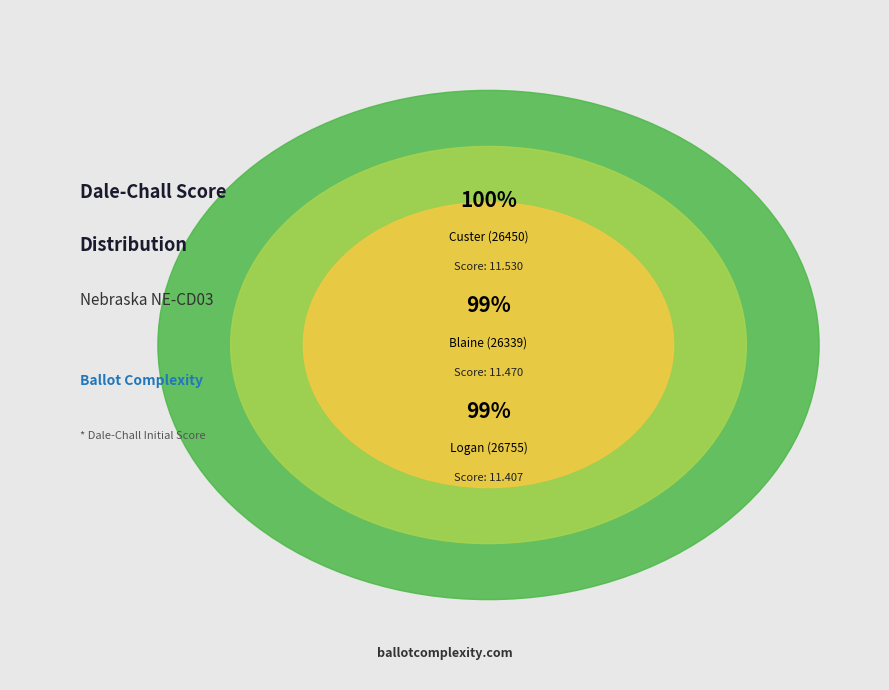

How many slices are in this pie chart?

3